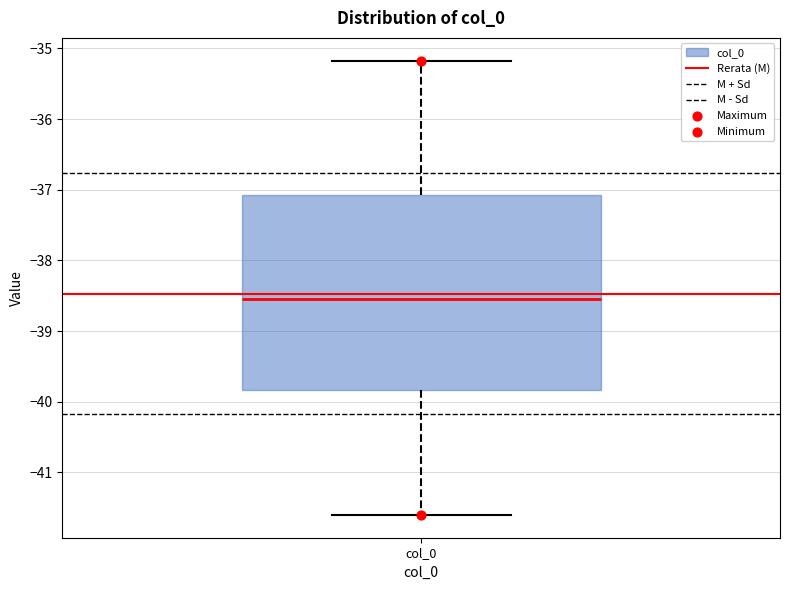

Where is the upper edge of the box for col_0 on the y-axis? The values are not printed on the chart, so give them approximately, as read against the axis.

-37.1